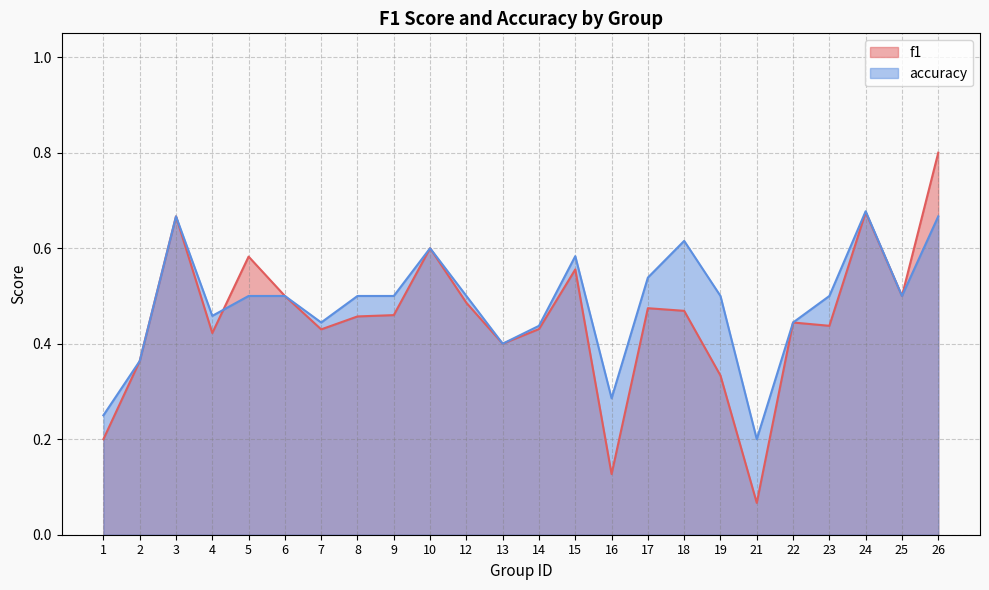

Between 21 and 12, which is larger?

12